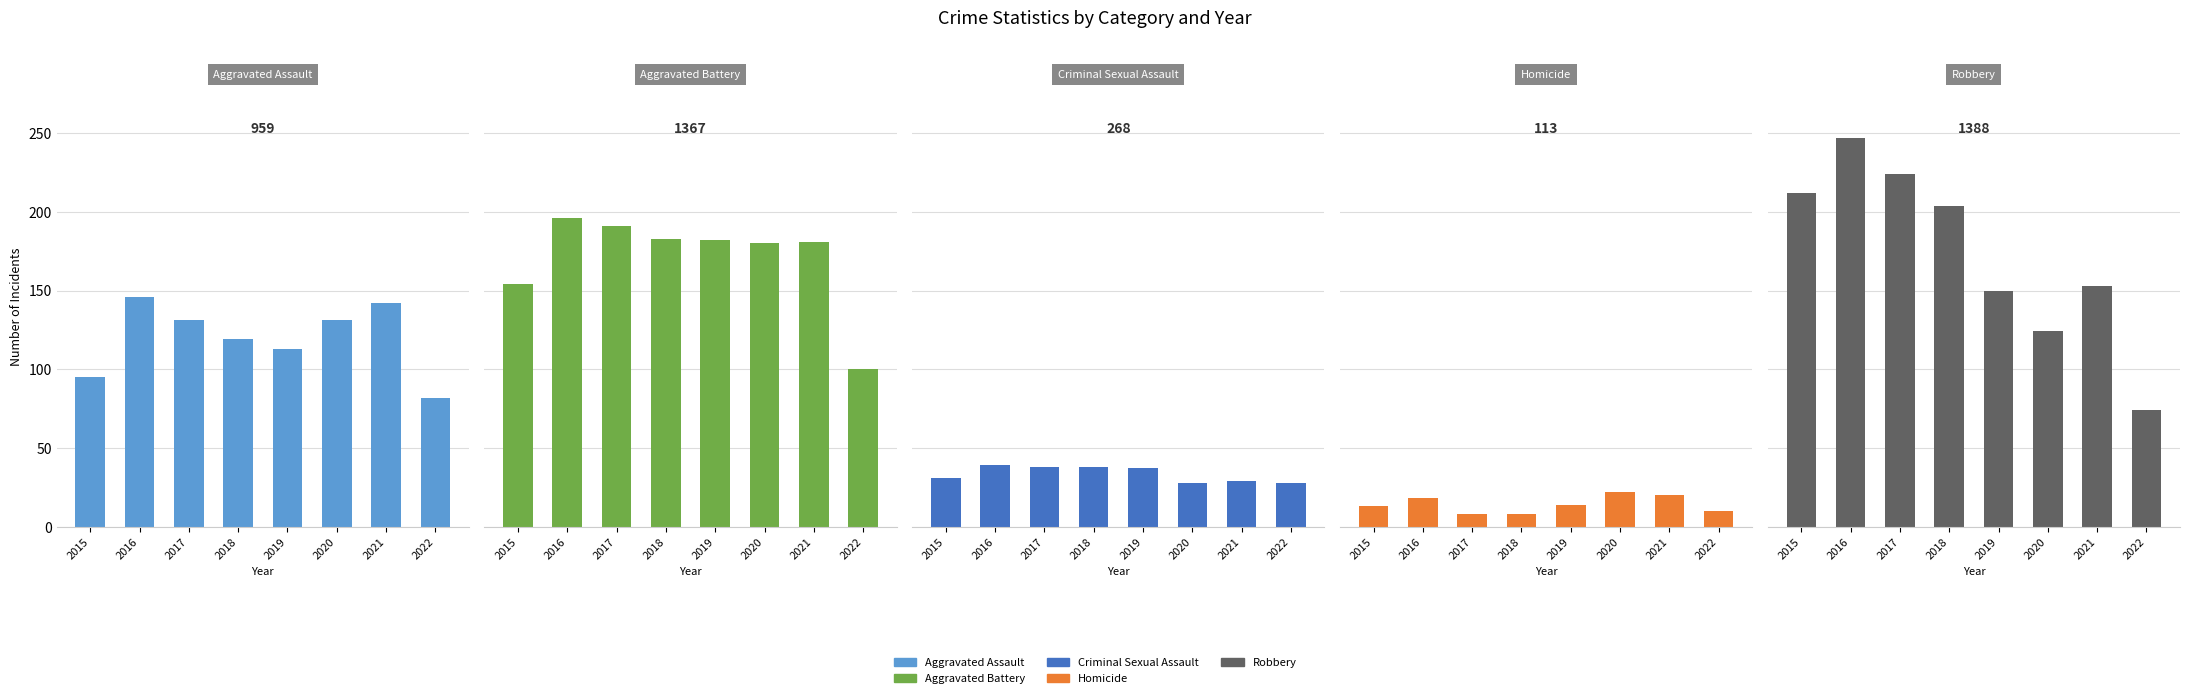

What is the lowest value of the Homicide series?

8